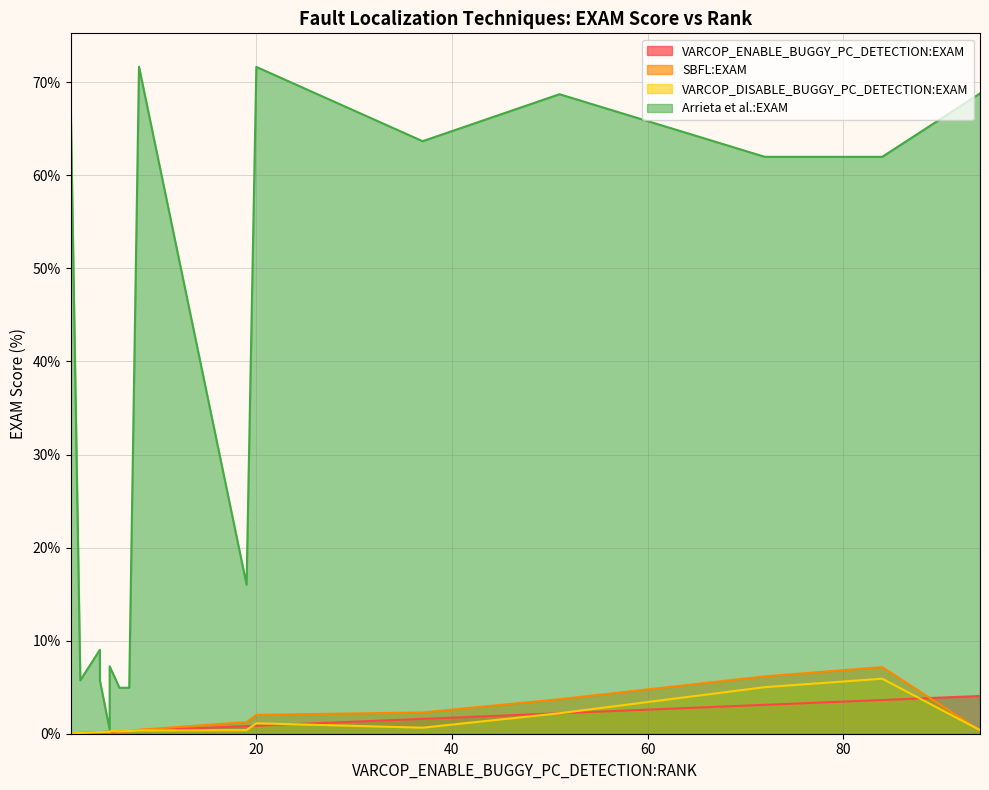

What is the label of the 10th point from the right?

7